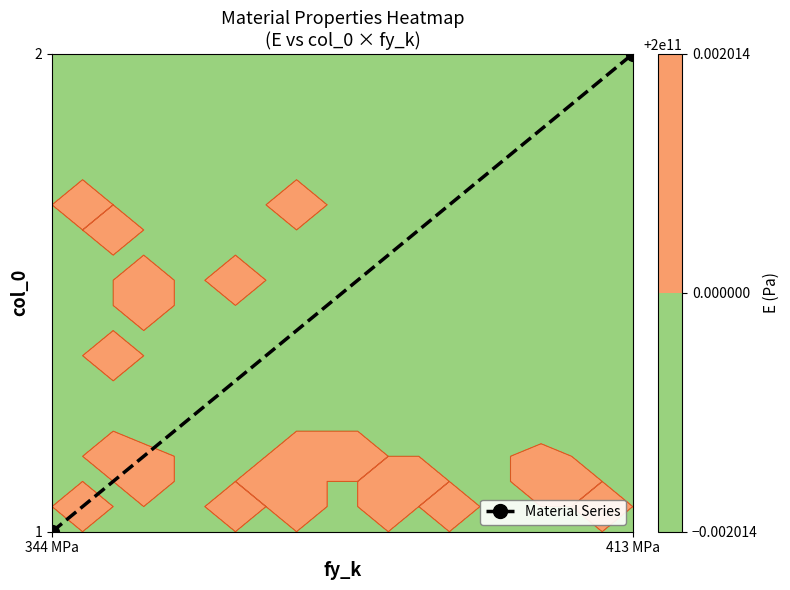

Is it true that the value at 344 MPa is 0?

True